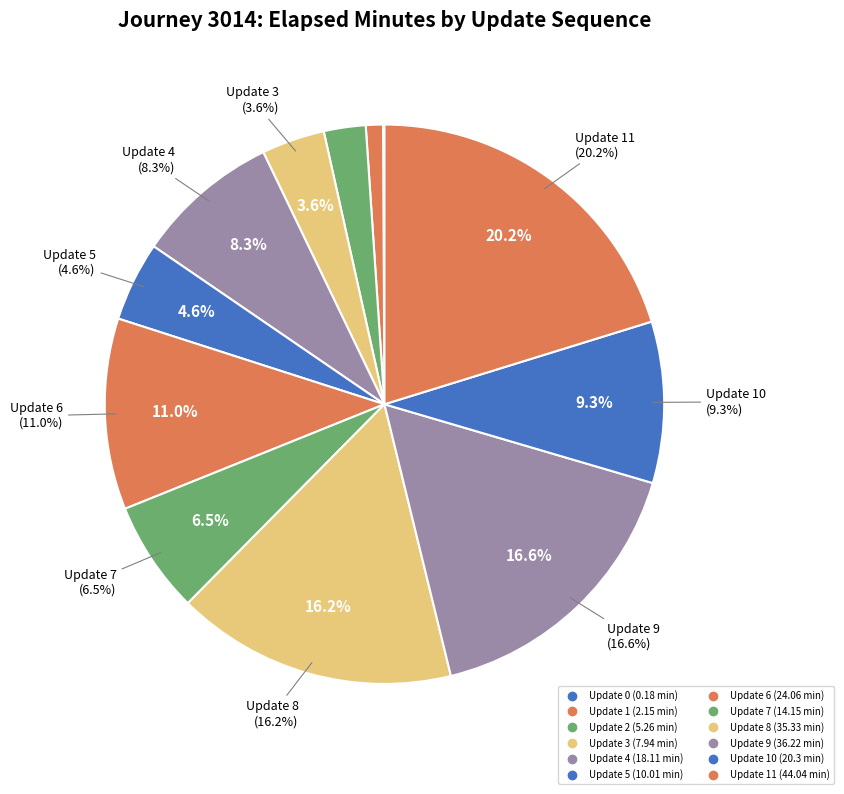

Which slice is the largest?

11